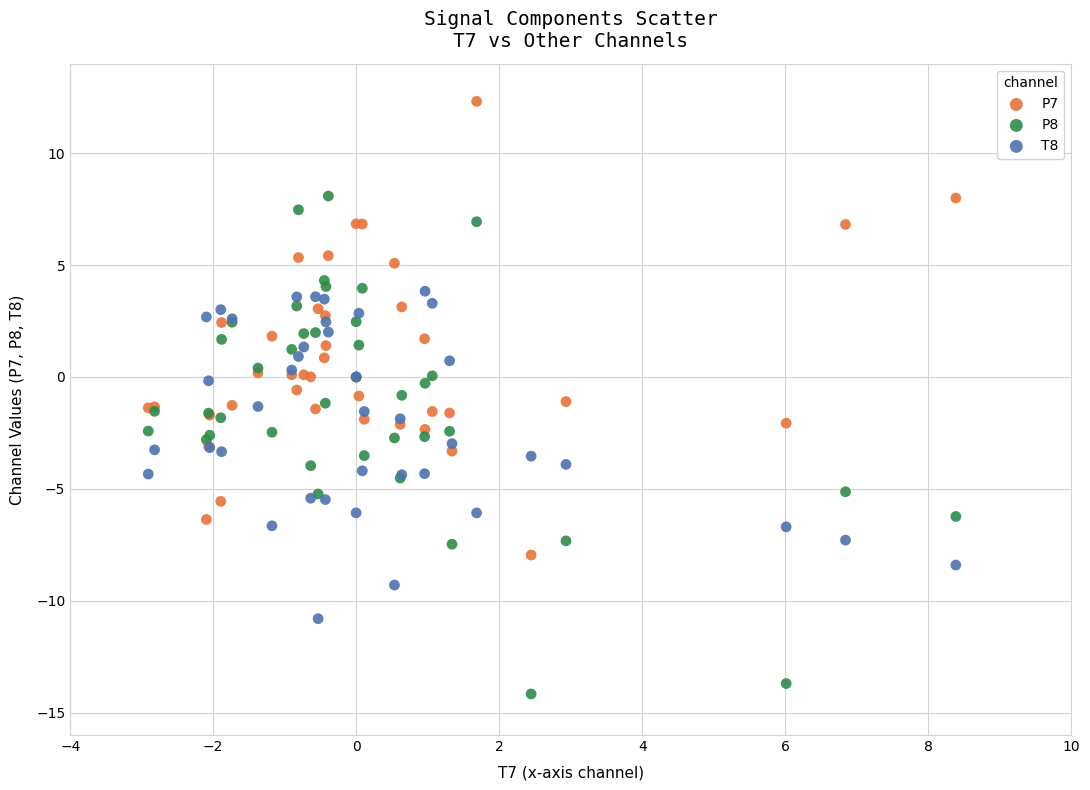

Which series has the widest spread of Y values?

P8